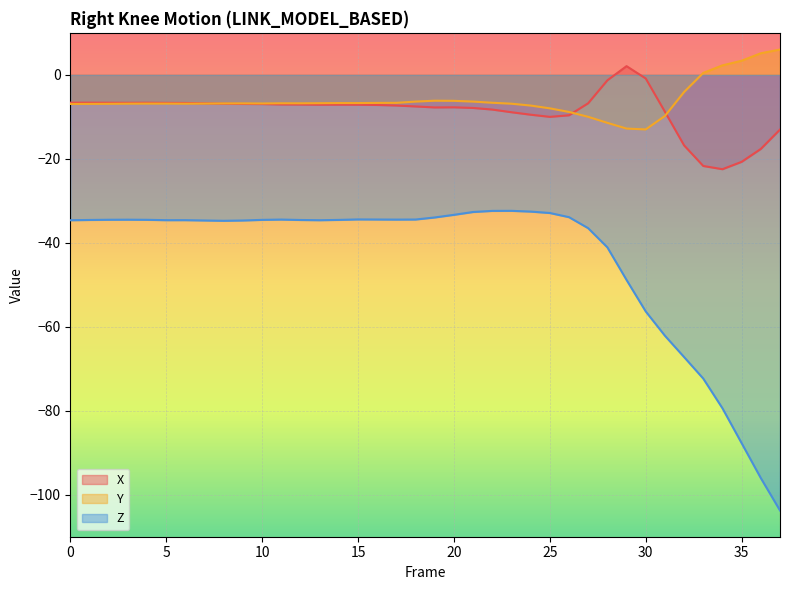

What is the sum of the Z values at 19 and 37?

-137.7